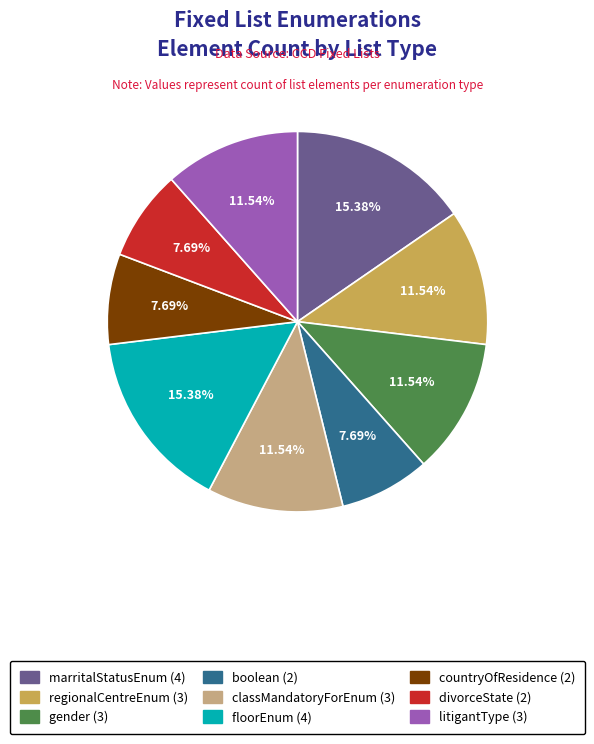

Between regionalCentreEnum and floorEnum, which is larger?

floorEnum